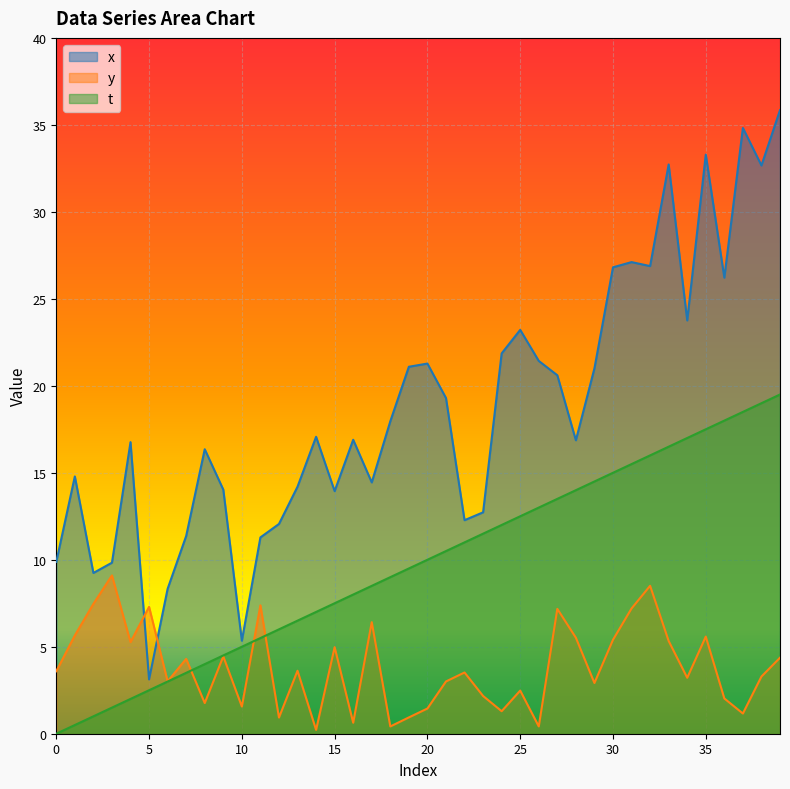

Where is the first local maximum for x?

1